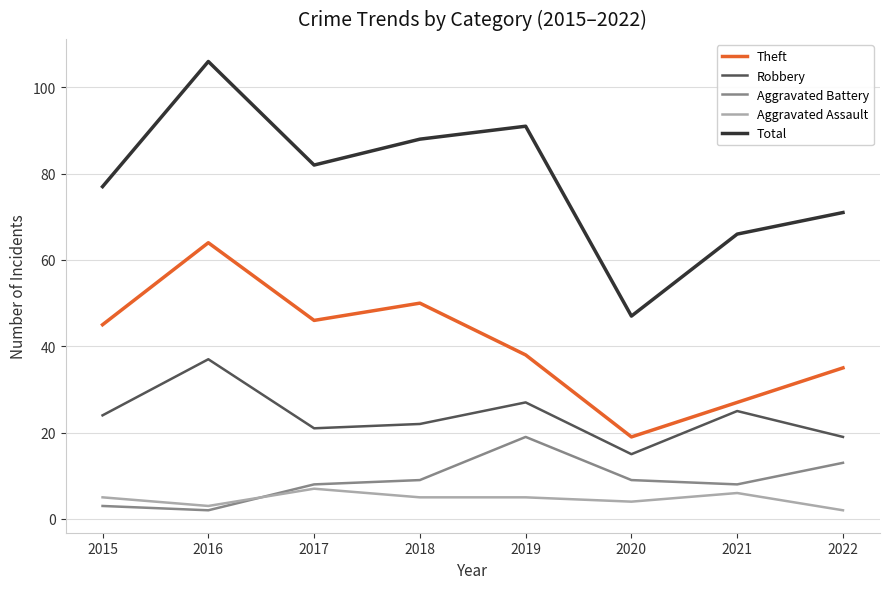

Which category has the highest value in the Aggravated Assault series?

2017